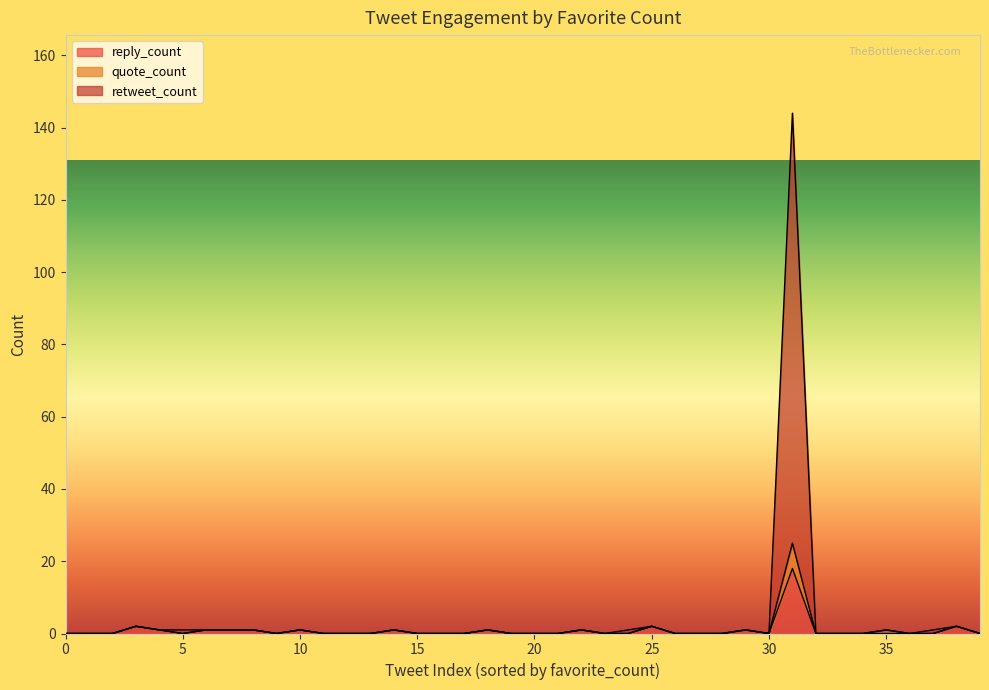

What is the maximum value for reply_count?

18